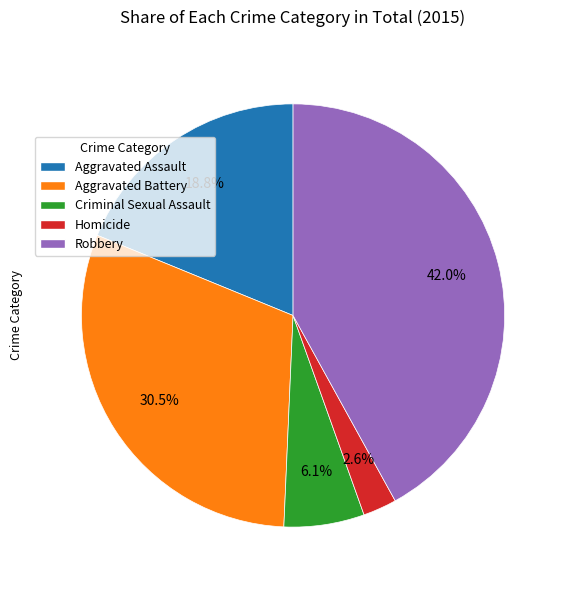

To the nearest percent, what percentage of the pie is Homicide?

3%